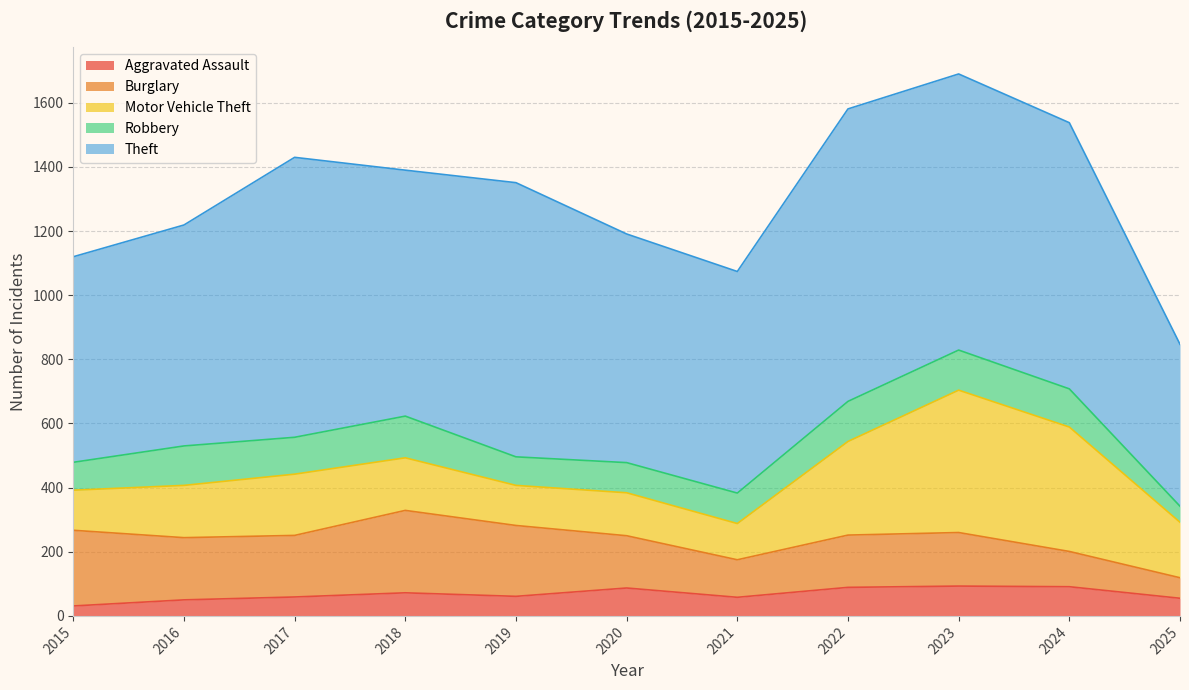

Reading left to right, what are all the values shown in this chart?

Aggravated Assault: 2015=31	2016=50	2017=59	2018=72	2019=61	2020=87	2021=58	2022=89	2023=93	2024=91	2025=55
Burglary: 2015=236	2016=194	2017=192	2018=257	2019=221	2020=163	2021=117	2022=163	2023=167	2024=110	2025=64
Motor Vehicle Theft: 2015=125	2016=163	2017=191	2018=164	2019=125	2020=134	2021=113	2022=292	2023=444	2024=388	2025=173
Robbery: 2015=87	2016=123	2017=115	2018=130	2019=89	2020=94	2021=95	2022=125	2023=125	2024=119	2025=50
Theft: 2015=641	2016=689	2017=873	2018=767	2019=855	2020=713	2021=691	2022=912	2023=861	2024=830	2025=505